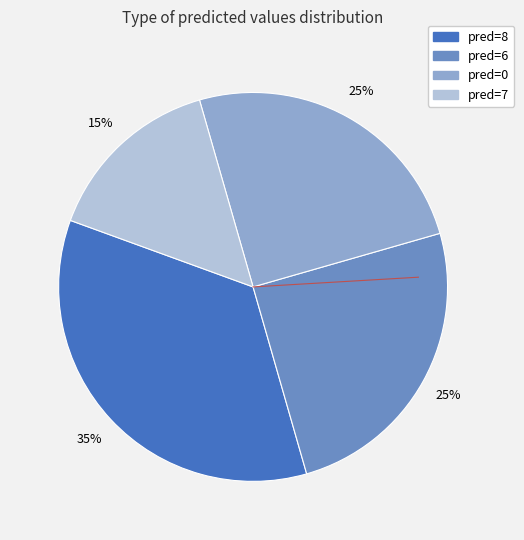

Does any single category account for the majority?

No